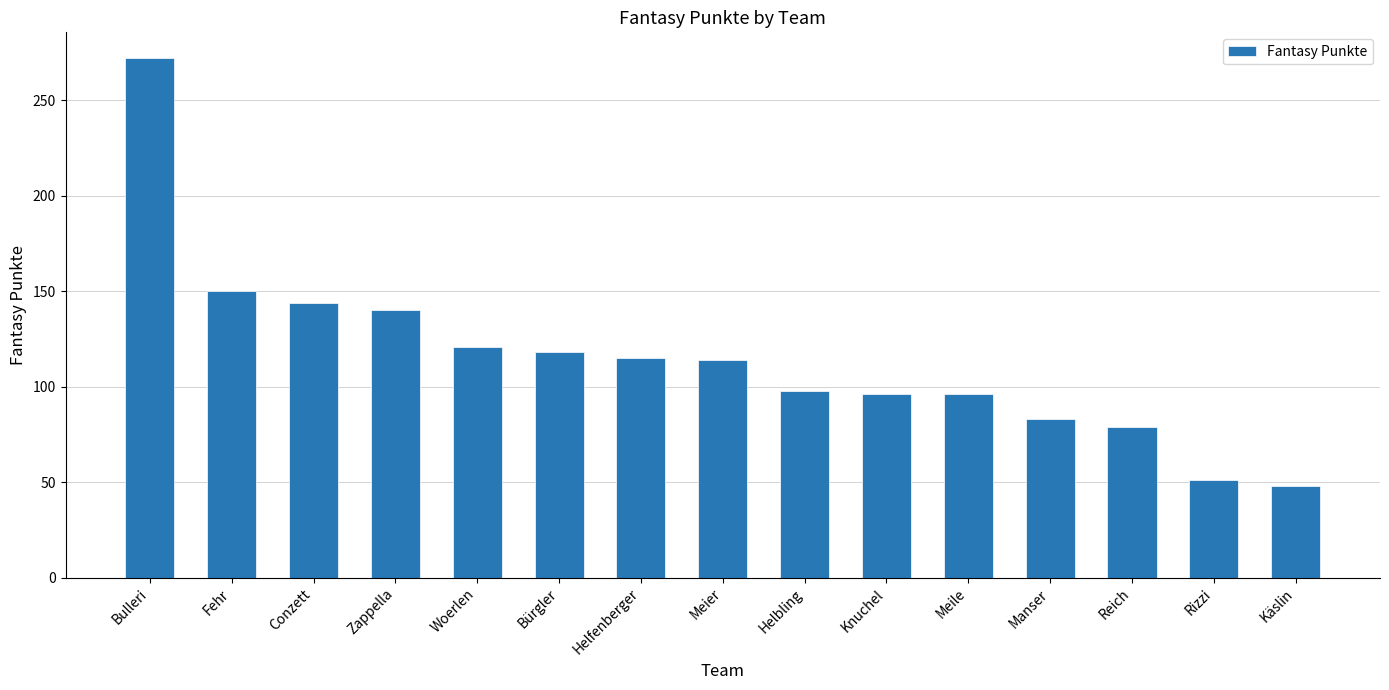

What is the difference between the maximum and minimum values?

224